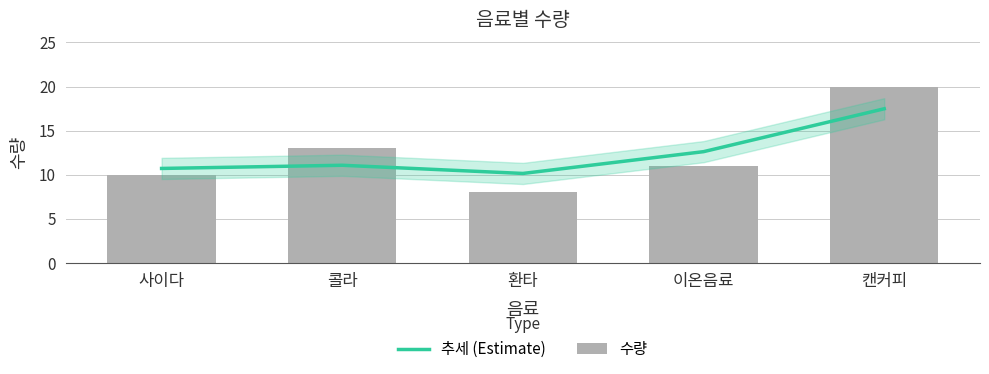

What is the label of the 2nd bar from the right?

이온음료